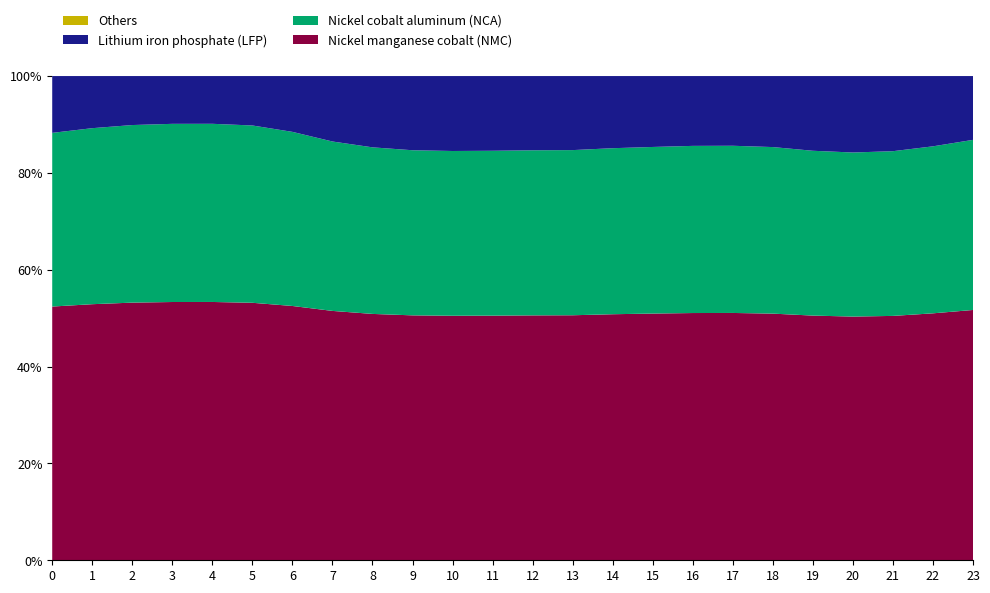

What is the total value across all series at 18?

100.0